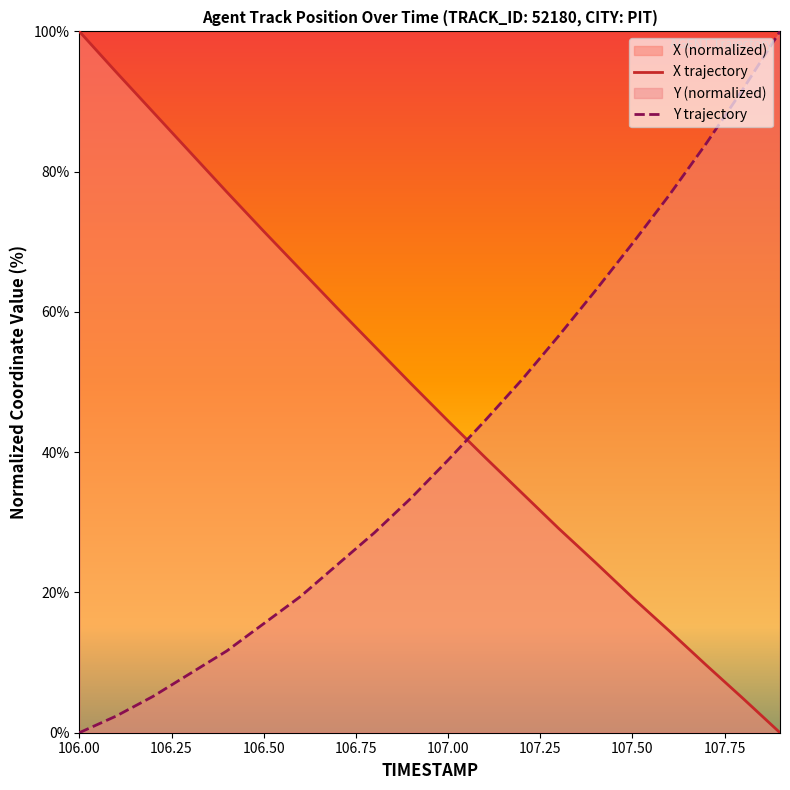

Which category has the lowest value in the Y trajectory series?

106.00